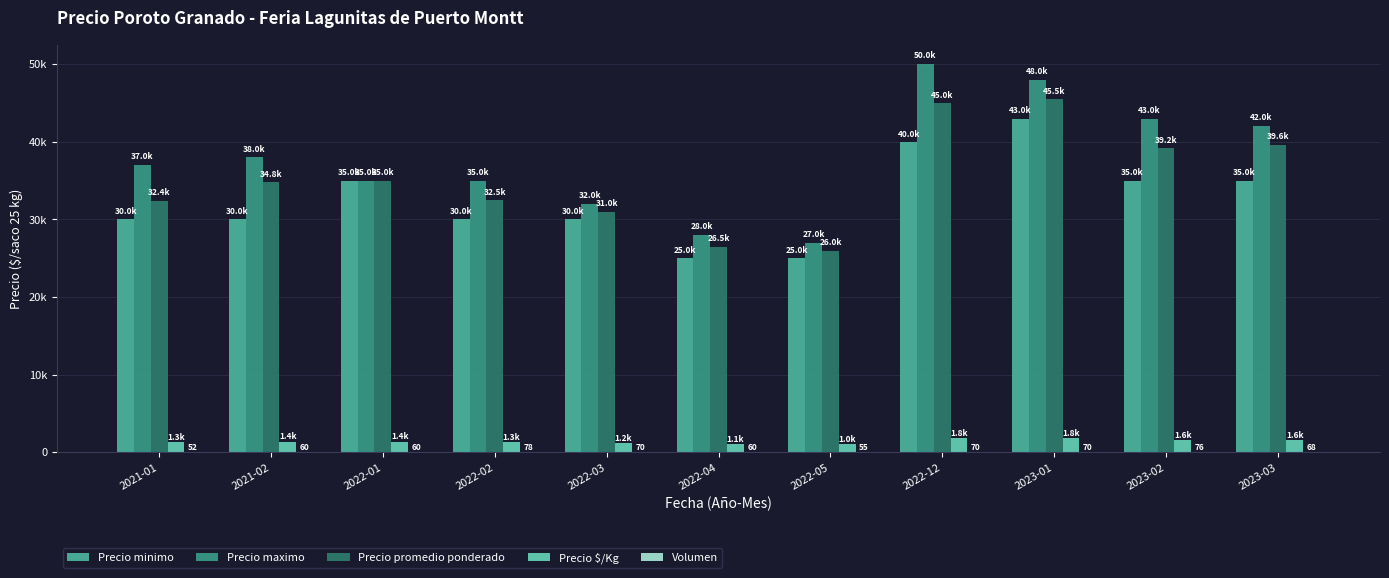

What position from the left is 2022-03?

5